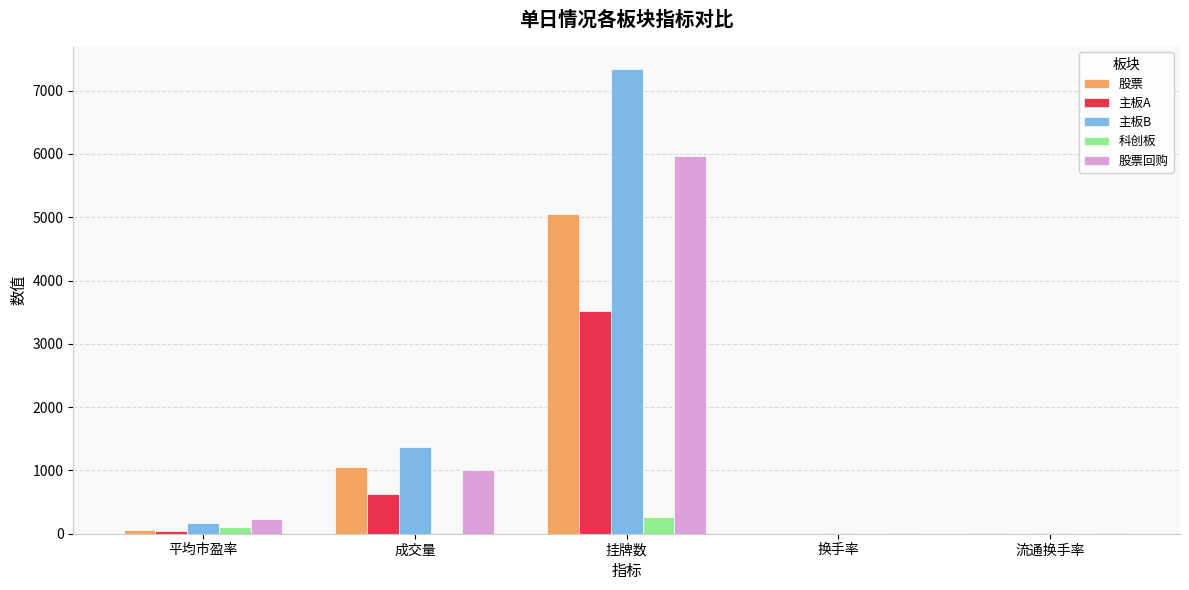

What is the maximum value shown in the chart?

7337.0